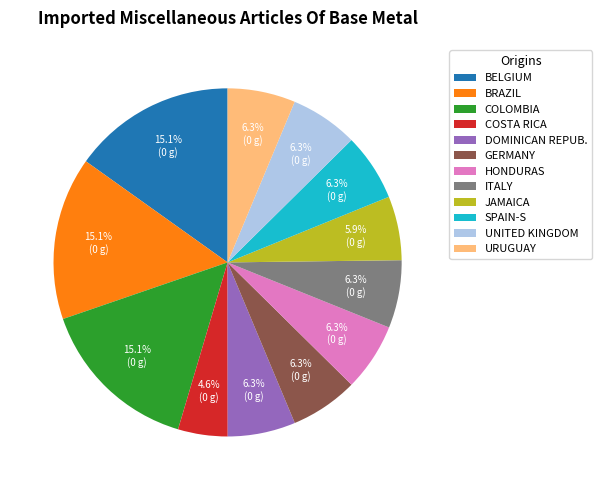

How many slices are in this pie chart?

12